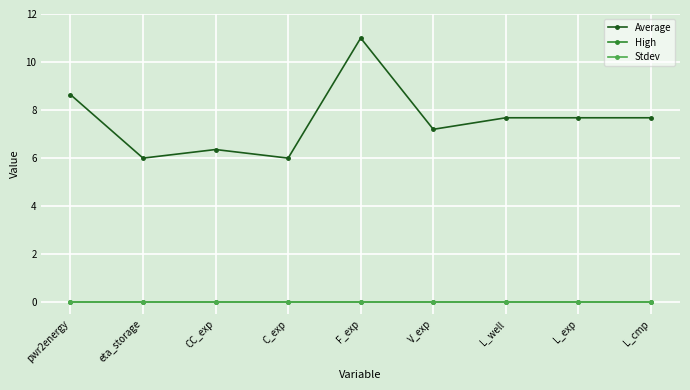

Between CC_exp and L_well, which series saw the biggest shift?

Average